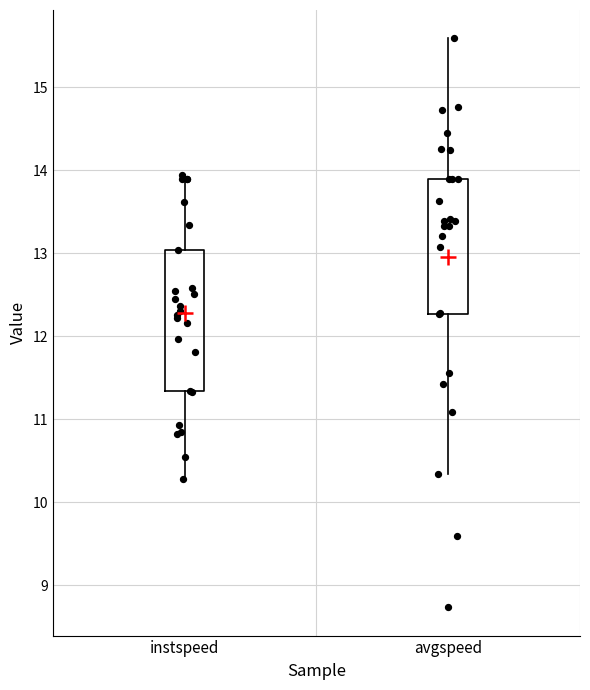

Reading left to right, read every box against the y-axis: the position of its median line, the range the box covers, and the ends of its whiskers. The values are not printed on the chart, so give them approximately, as read against the axis.

instspeed: median 12.3, box 11.3 to 13.0, whiskers 10.3 to 13.9
avgspeed: median 13.4, box 12.3 to 13.9, whiskers 10.3 to 15.6